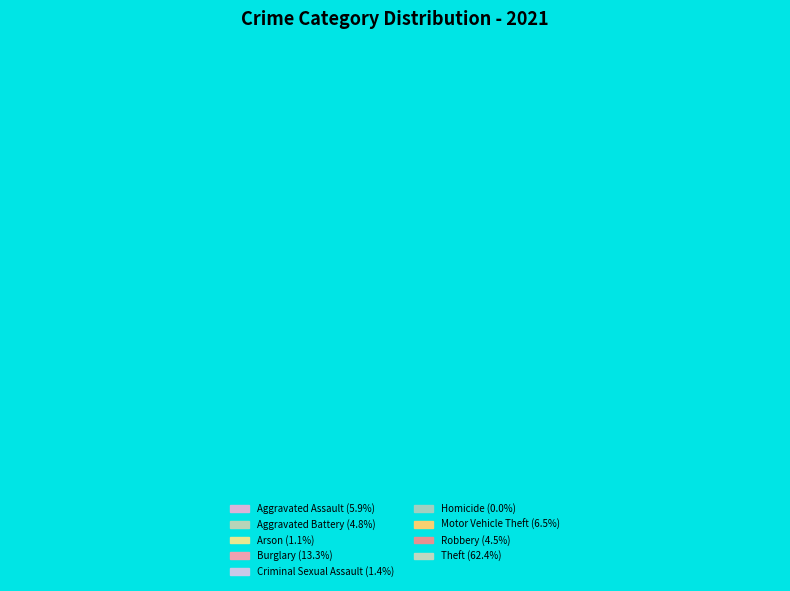

What is the majority slice?

Theft